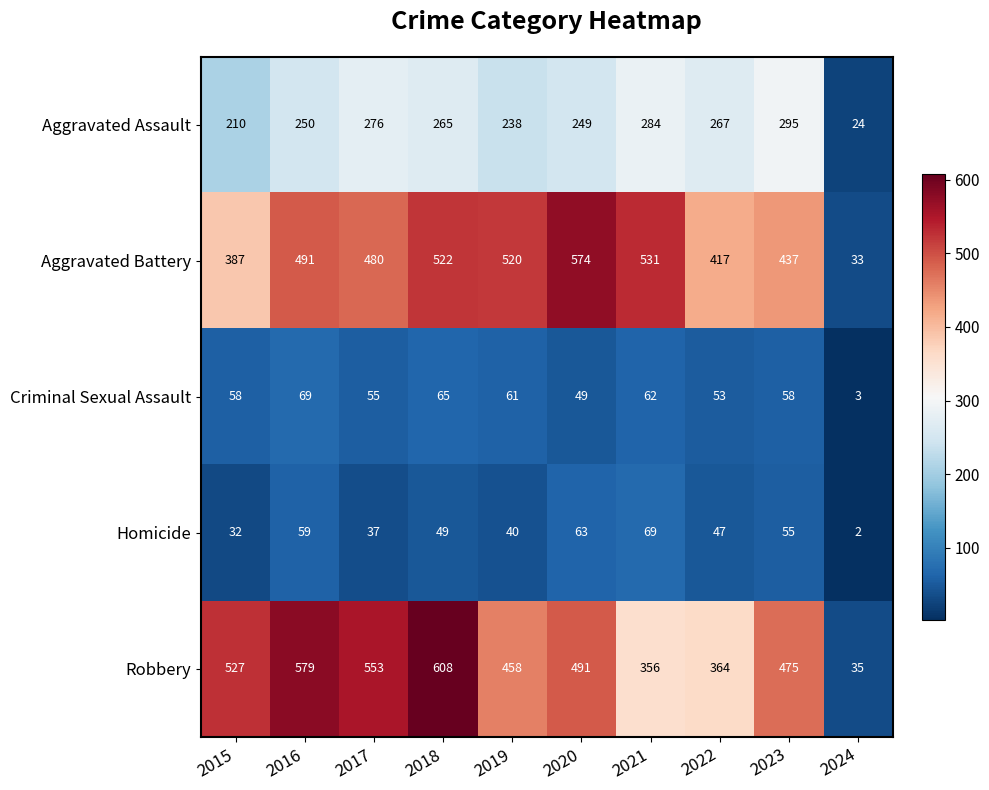

At 2018, list the series in order from largest to smallest.

Robbery, Aggravated Battery, Aggravated Assault, Criminal Sexual Assault, Homicide